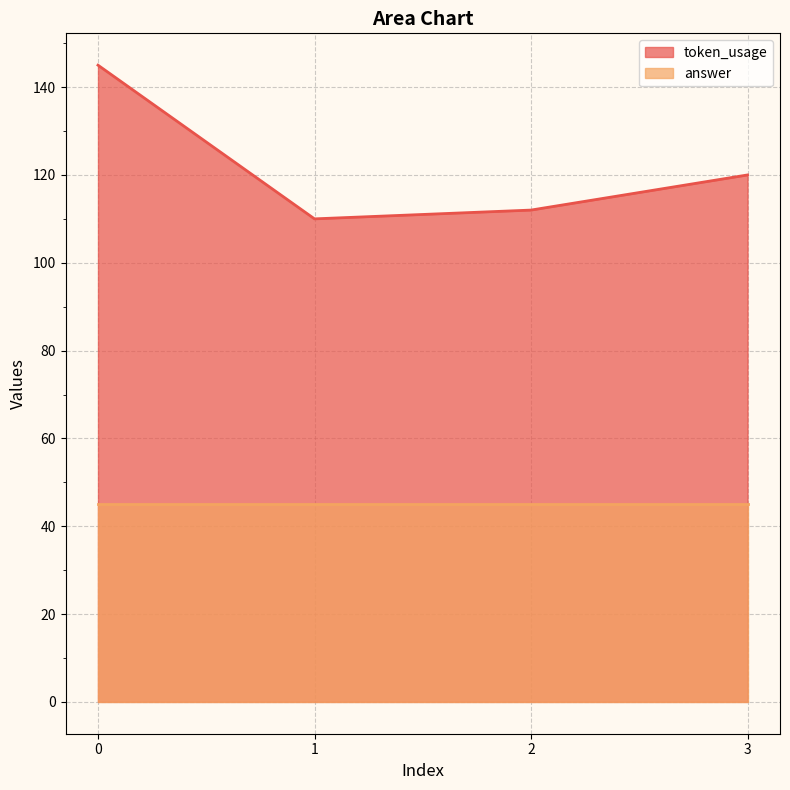

What is the ratio of the value at 1 to the value at 0?

0.8